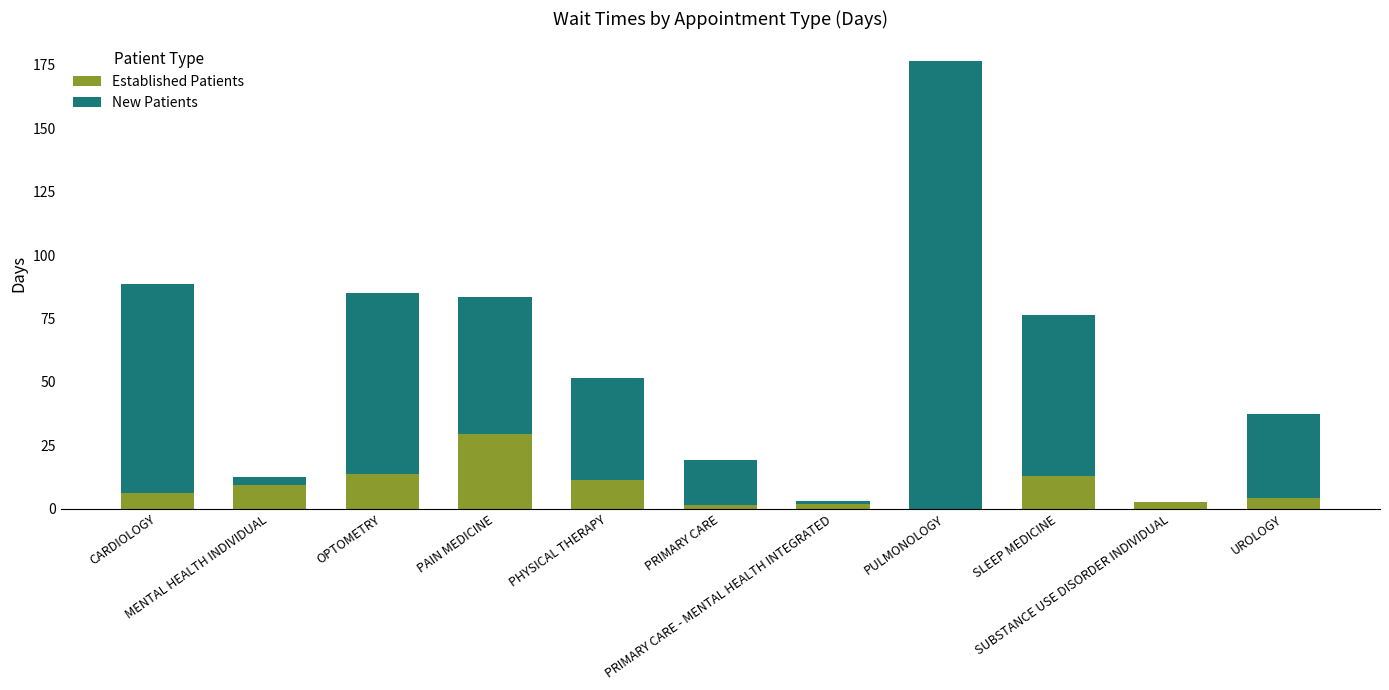

What is the sum of all Established Patients values?

92.8